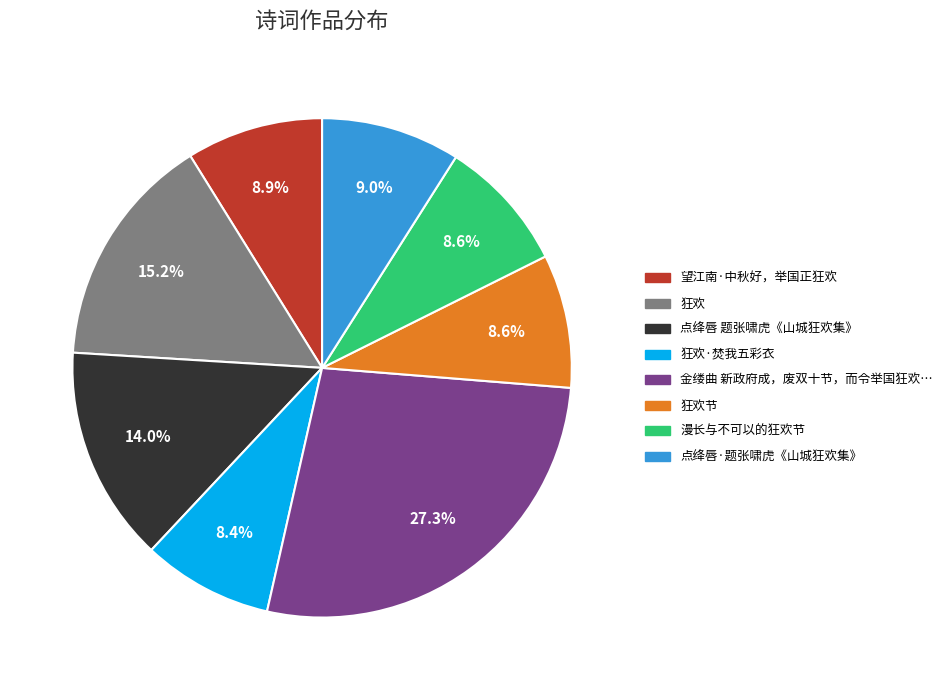

To the nearest percent, what is the average slice percentage?

12%